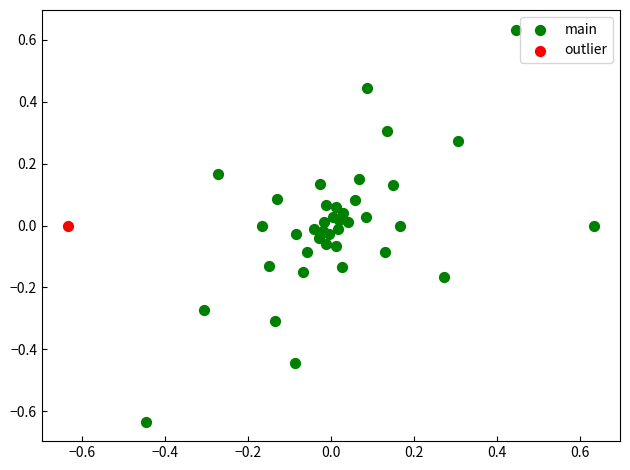

What are all the series names shown in the legend?

main, outlier